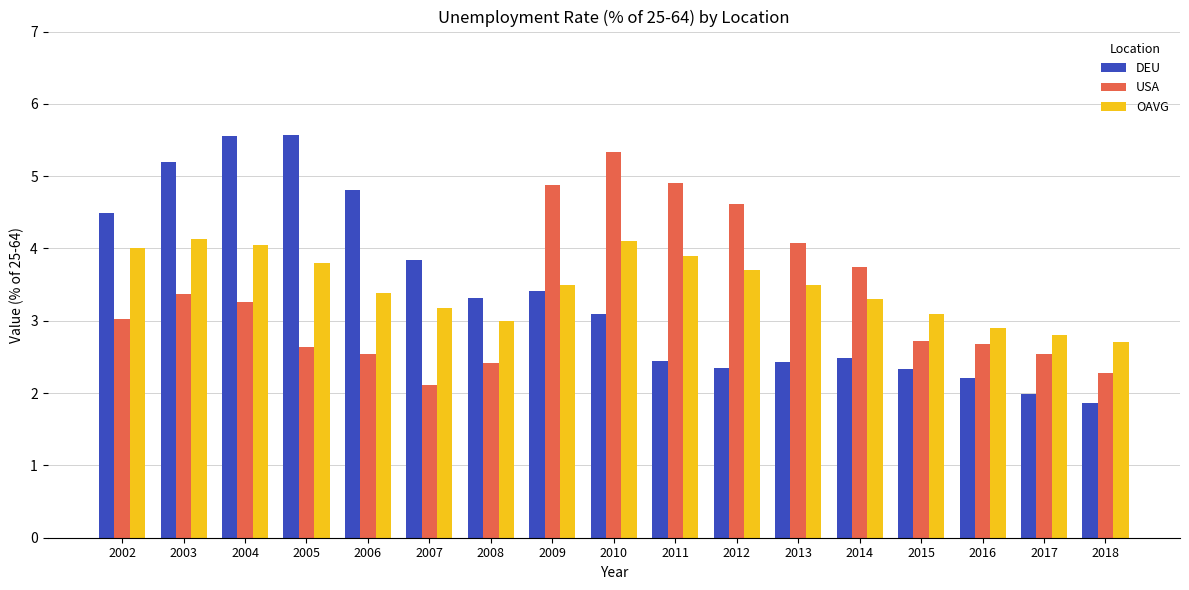

Where does the DEU series first go above 3?

2002